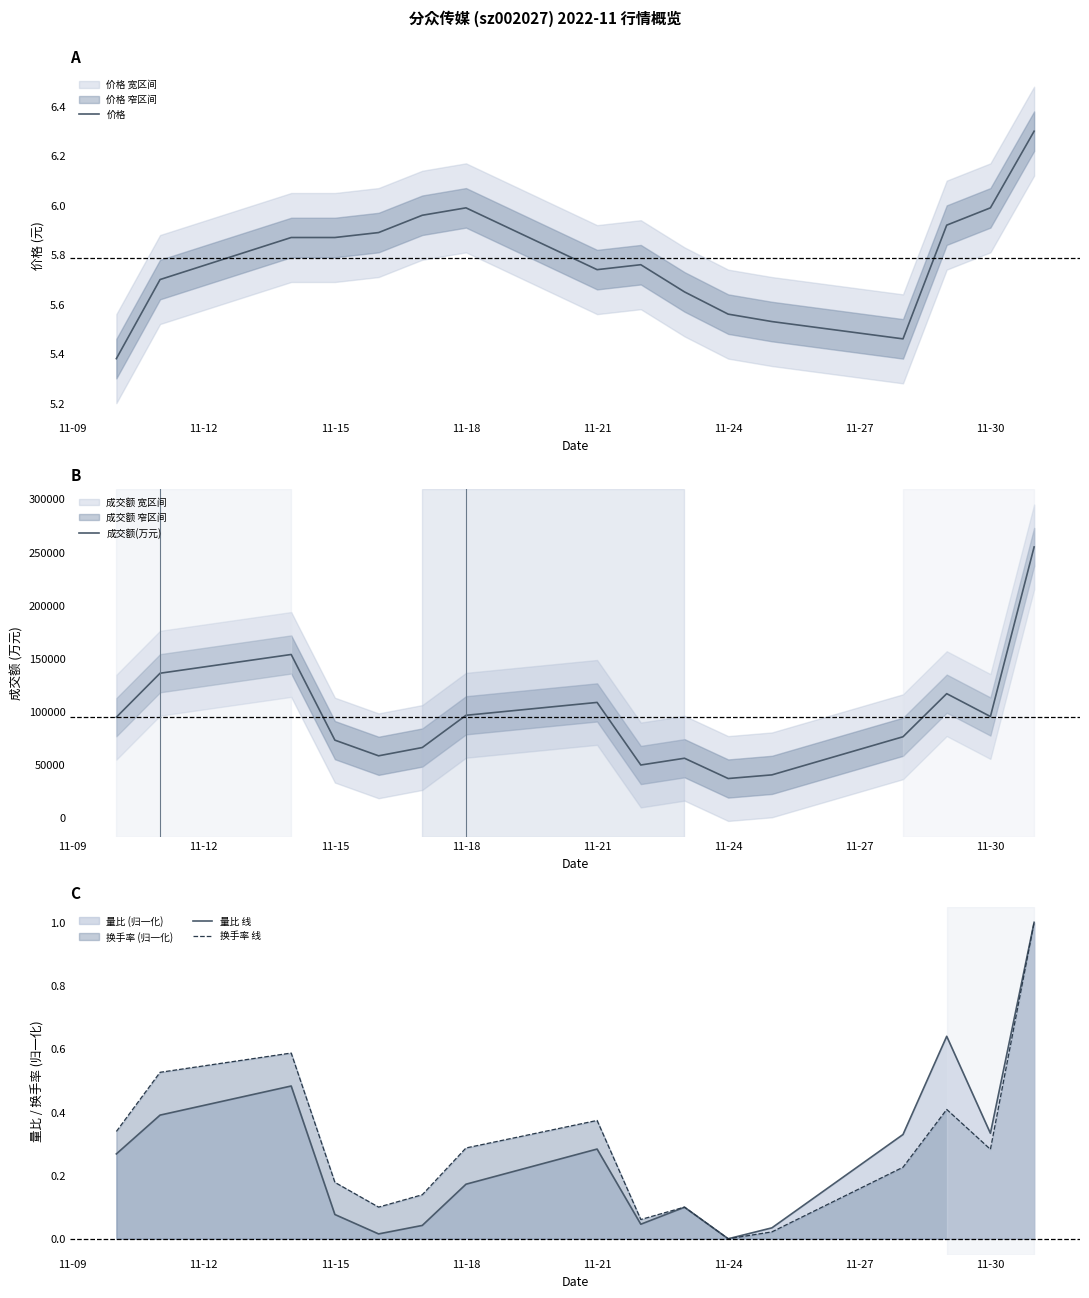

What is the difference between the second highest and minimum values in the 换手率 线 series?

0.6